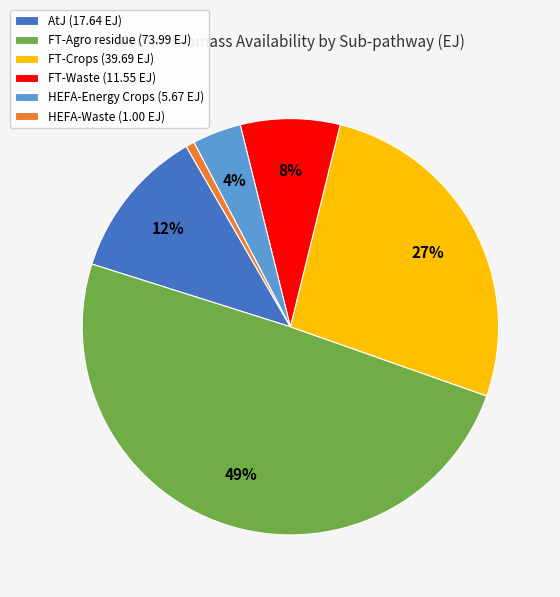

True or false: FT-Crops accounts for 27% of the total.

True